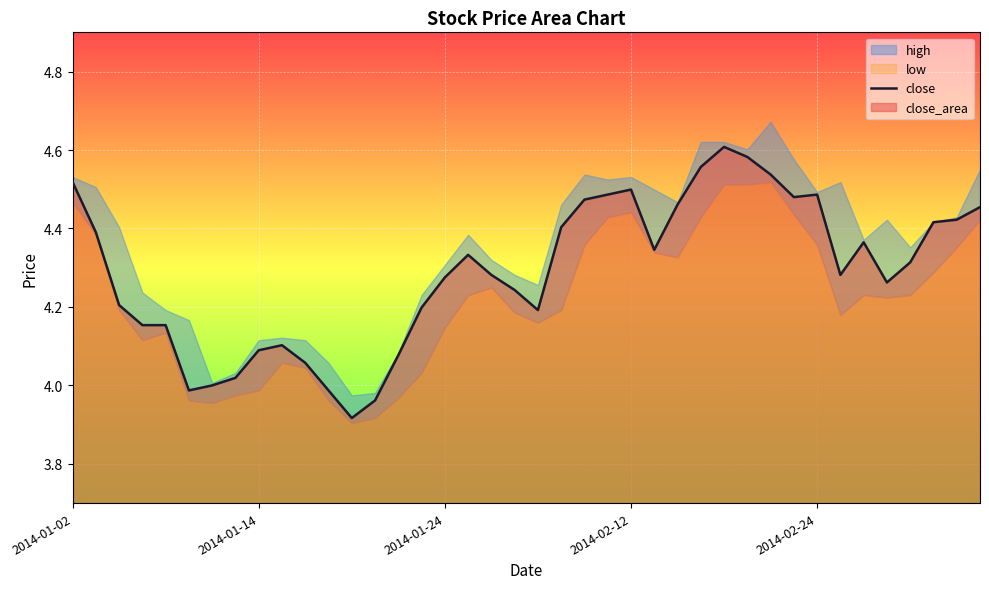

Is it true that the value at 37 is 4.4?

True